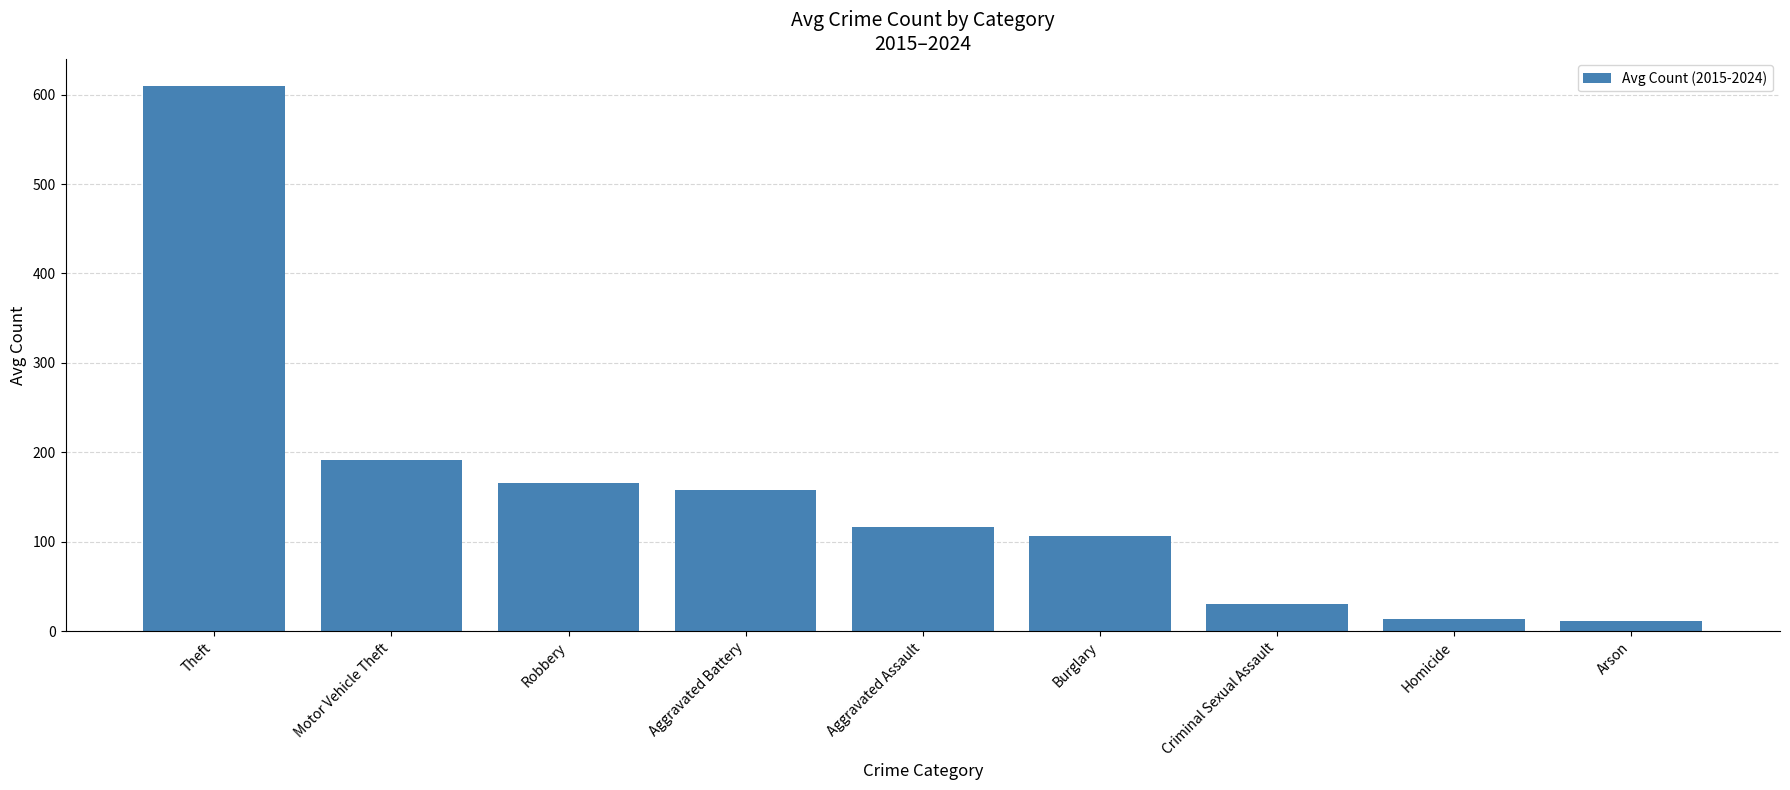

What value does the data have at Theft?

609.9